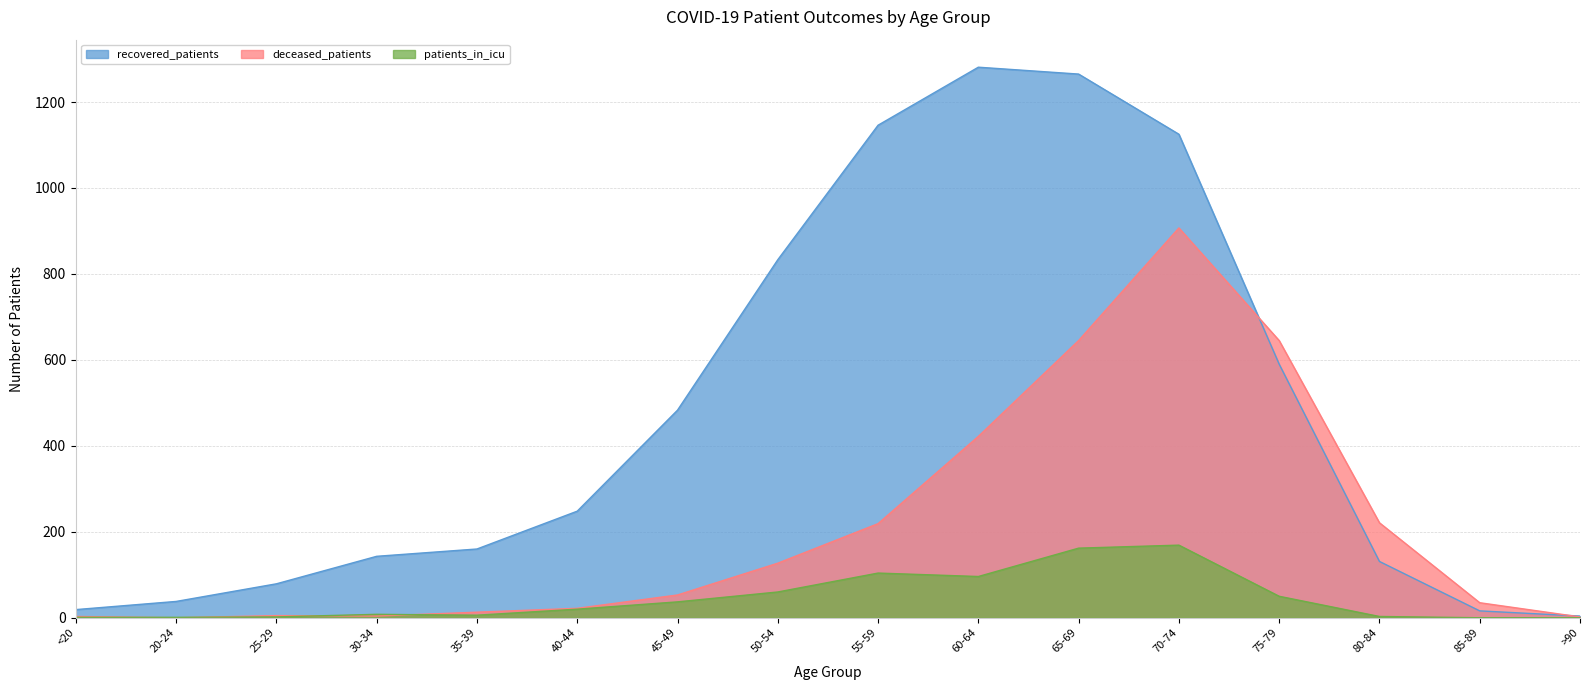

What is the average value of the deceased_patients series?

208